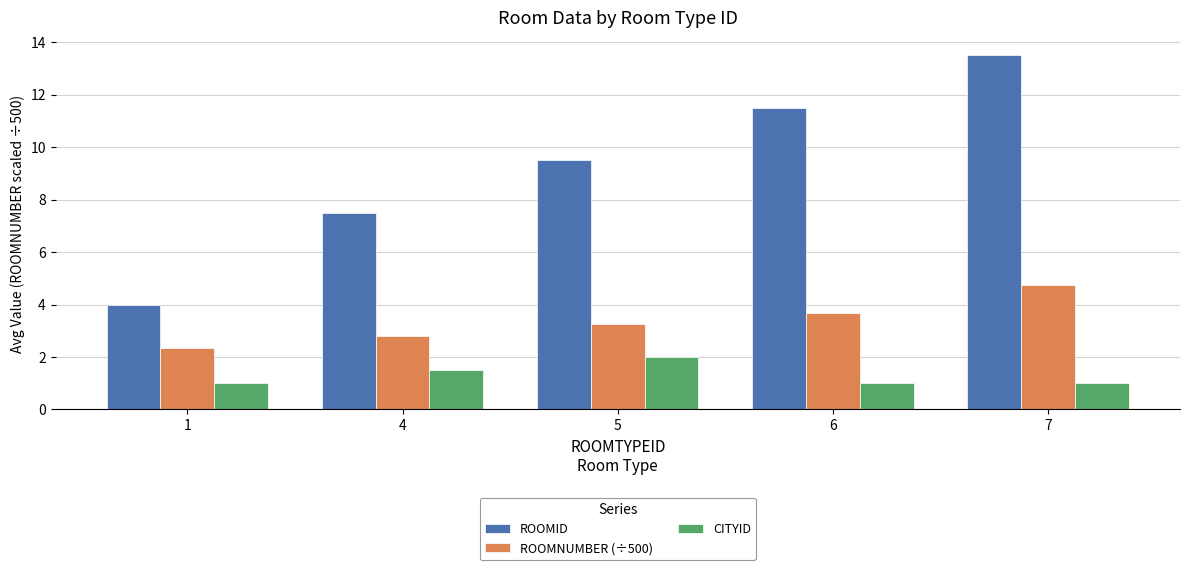

What is the approximate value of ROOMID at 4?

7.5